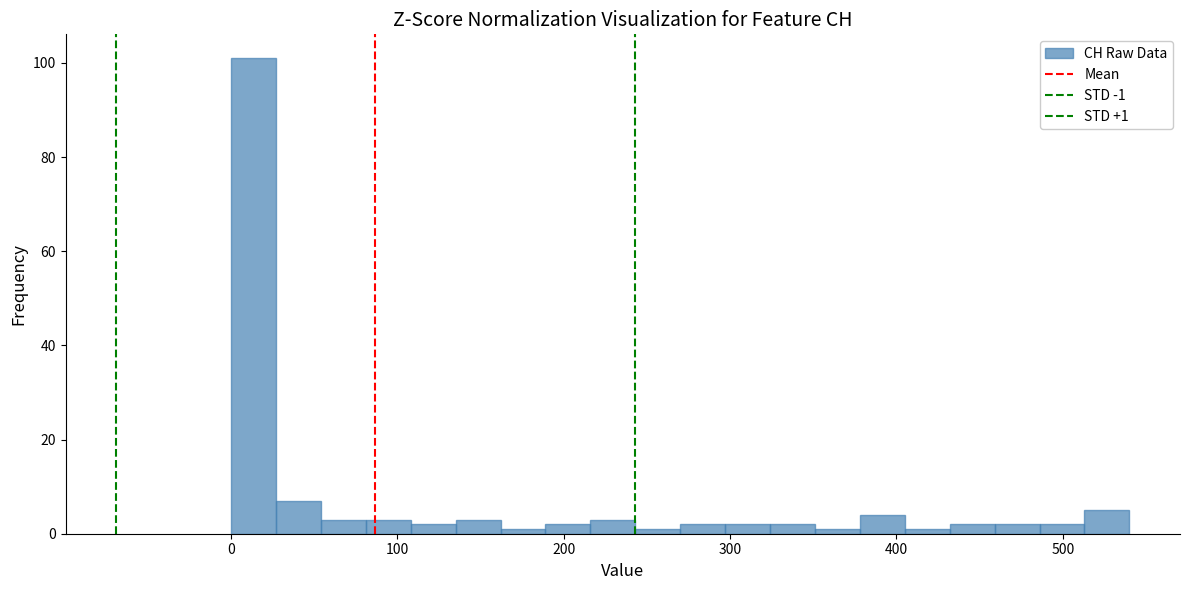

Around what value on the x-axis is the tallest bar? Give the approximate position of its centre, as read against the axis.

10